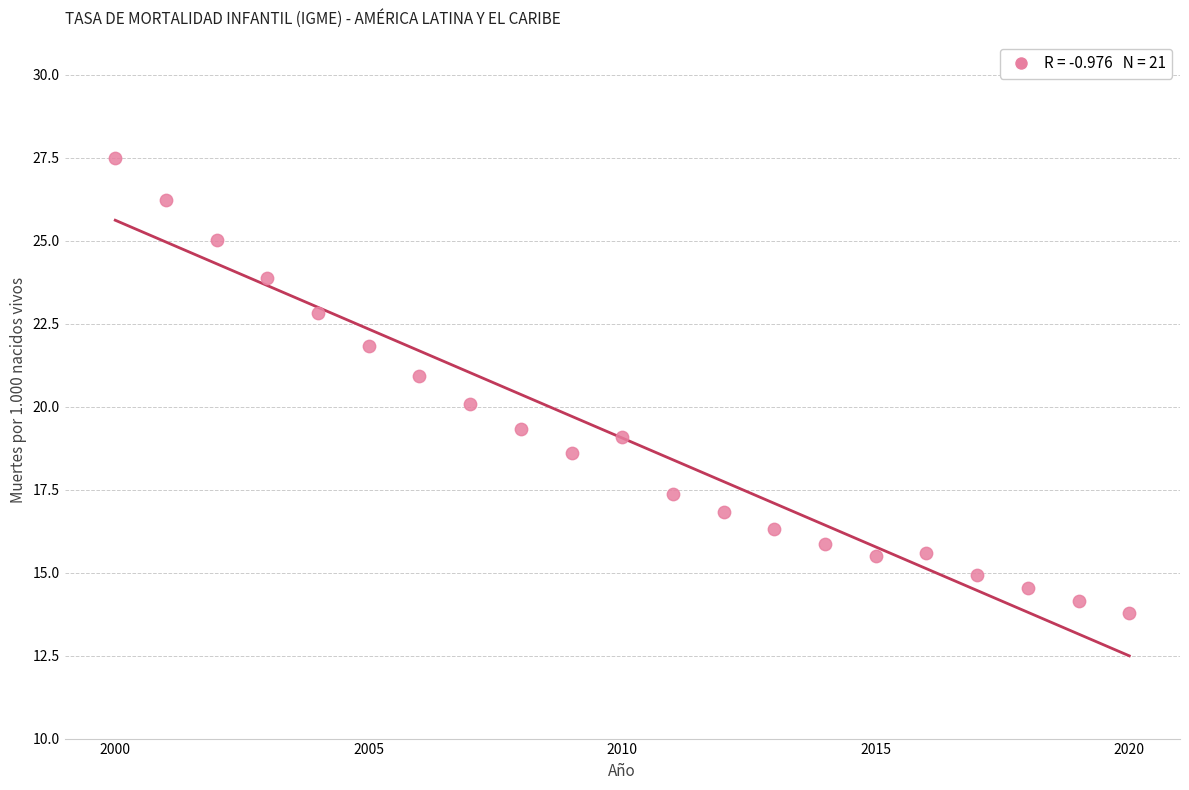

What is the range of Y values (max minus min)?

13.7